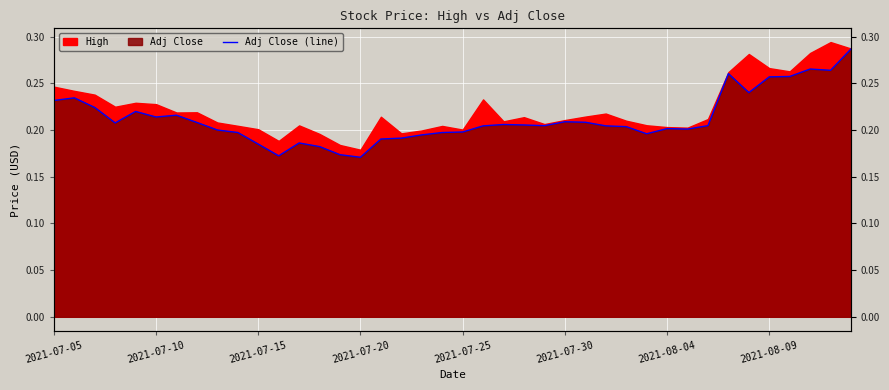

Reading left to right, extract all data points from this chart.

0.2	0.2	0.2	0.2	0.2	0.2	0.2	0.2	0.2	0.2	0.2	0.2	0.2	0.2	0.2	0.2	0.2	0.2	0.2	0.2	0.2	0.2	0.2	0.2	0.2	0.2	0.2	0.2	0.2	0.2	0.2	0.2	0.2	0.3	0.2	0.3	0.3	0.3	0.3	0.3